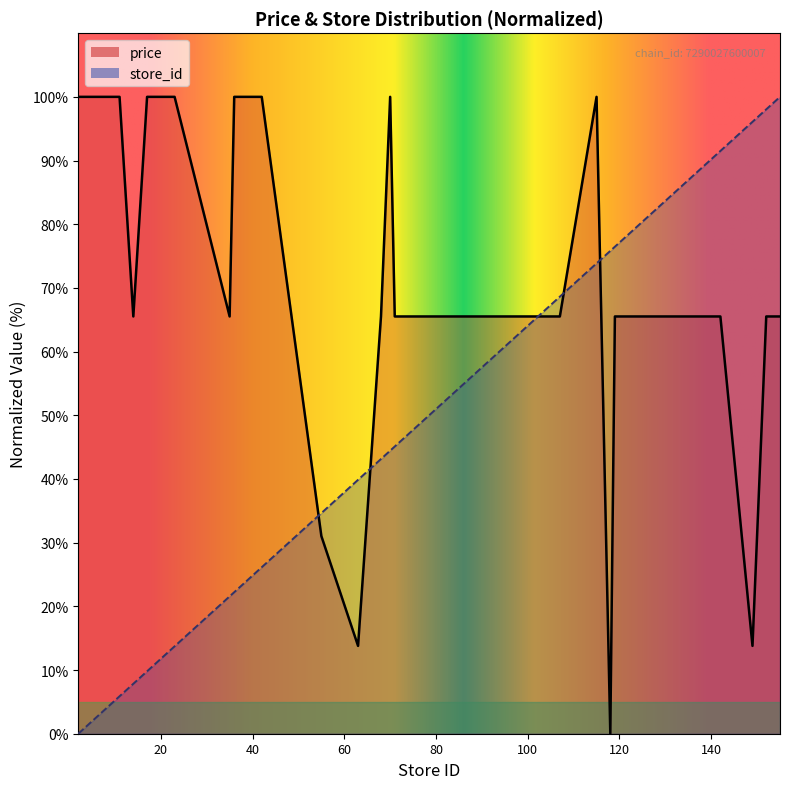

Reading left to right, extract all data points from this chart.

price: 2=100.0	5=100.0	11=100.0	14=65.5	17=100.0	20=100.0	22=100.0	23=100.0	35=65.5	36=100.0	39=100.0	40=100.0	42=100.0	55=31.0	63=13.8	68=65.5	70=100.0	71=65.5	77=65.5	83=65.5	91=65.5	95=65.5	97=65.5	98=65.5	105=65.5	106=65.5	107=65.5	115=100.0	118=0.0	119=65.5	122=65.5	130=65.5	135=65.5	138=65.5	139=65.5	142=65.5	149=13.8	152=65.5	153=65.5	155=65.5
store_id: 2=0.0	5=2.0	11=5.9	14=7.8	17=9.8	20=11.8	22=13.1	23=13.7	35=21.6	36=22.2	39=24.2	40=24.8	42=26.1	55=34.6	63=39.9	68=43.1	70=44.4	71=45.1	77=49.0	83=52.9	91=58.2	95=60.8	97=62.1	98=62.7	105=67.3	106=68.0	107=68.6	115=73.9	118=75.8	119=76.5	122=78.4	130=83.7	135=86.9	138=88.9	139=89.5	142=91.5	149=96.1	152=98.0	153=98.7	155=100.0